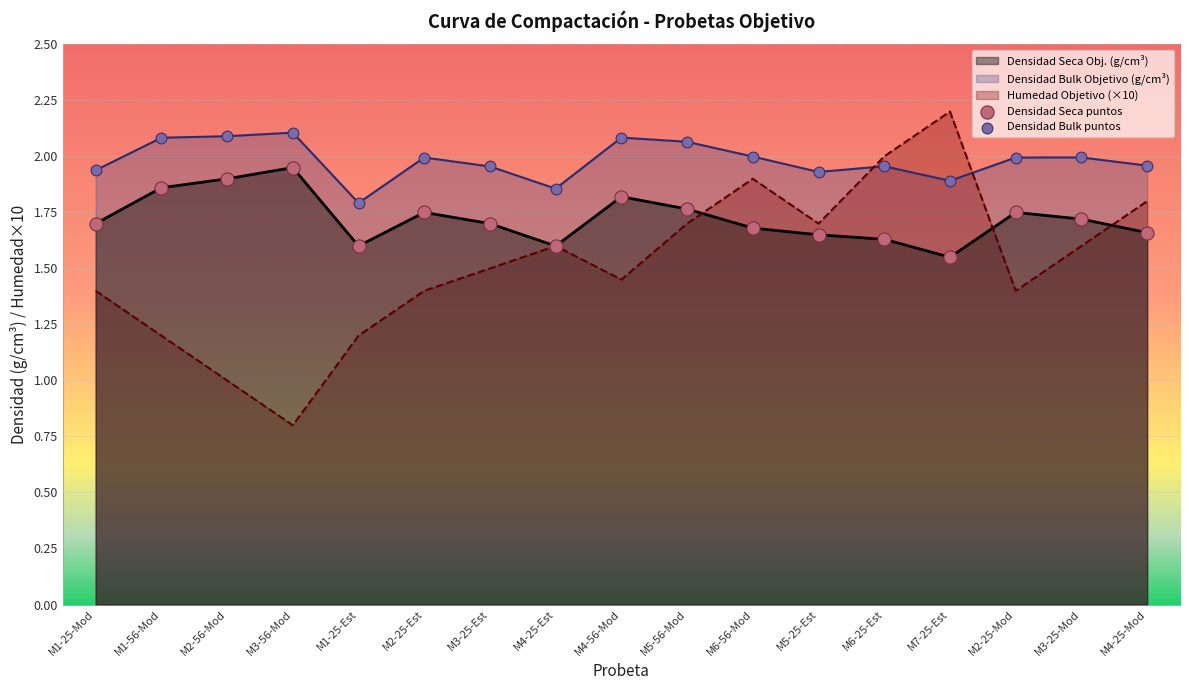

Which series has the widest spread of values?

Humedad Objetivo (×10)